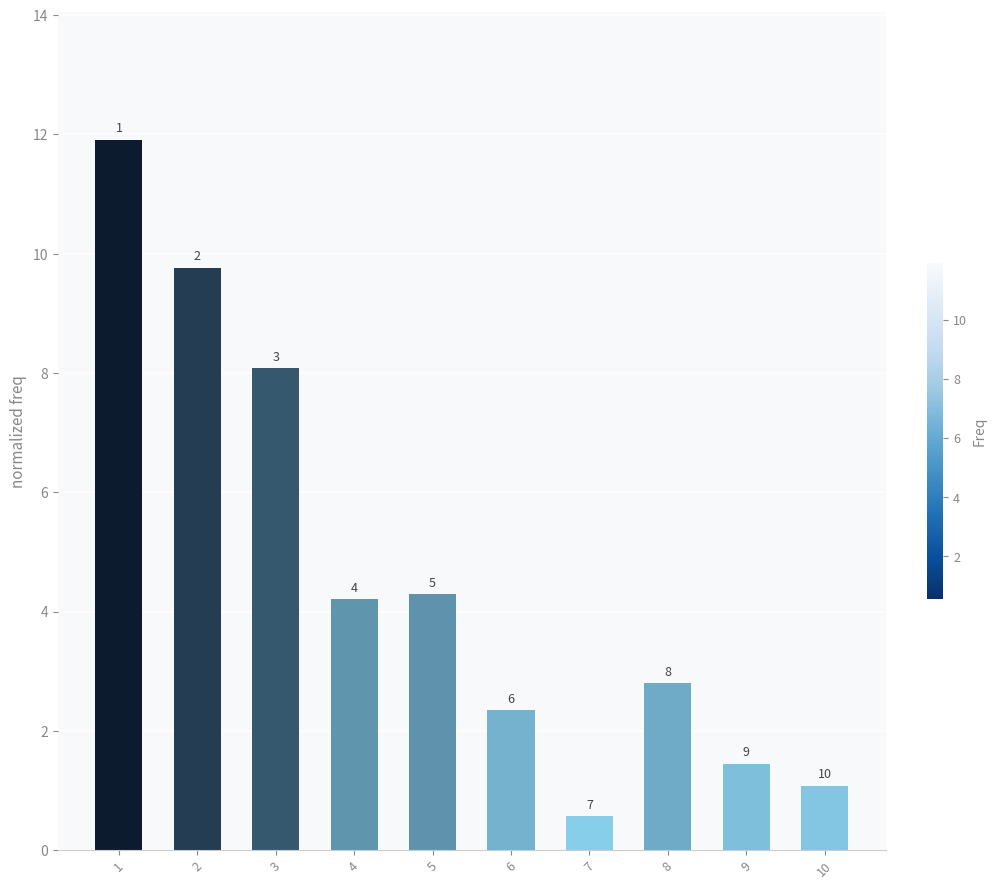

Reading left to right, list all the values displayed in this chart.

1=11.9	2=9.8	3=8.1	4=4.2	5=4.3	6=2.4	7=0.6	8=2.8	9=1.5	10=1.1